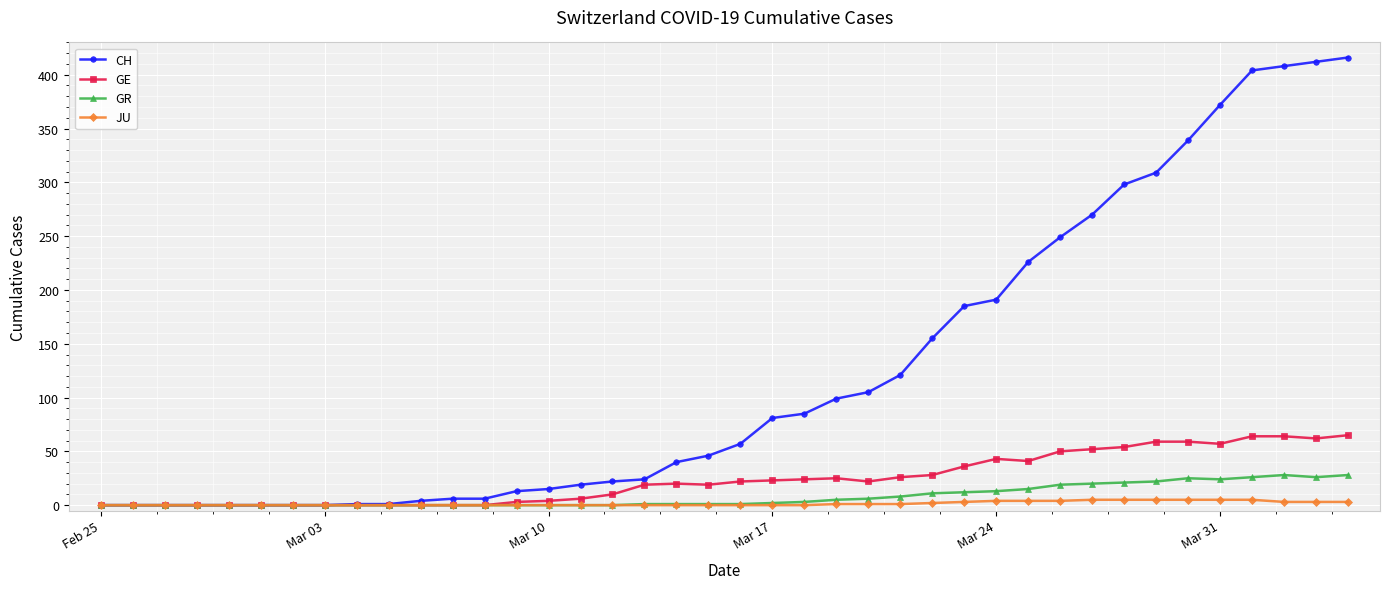

Rank the series by their maximum value, from lowest to highest.

JU, GR, GE, CH